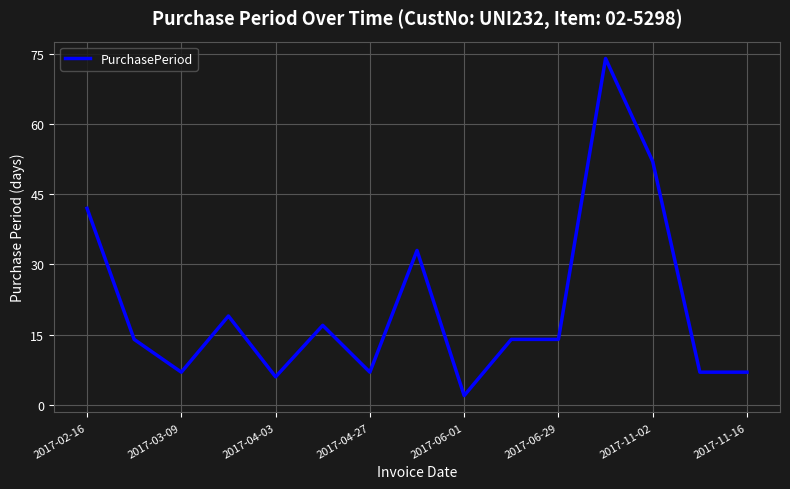

What is the difference between the maximum and minimum values?

72